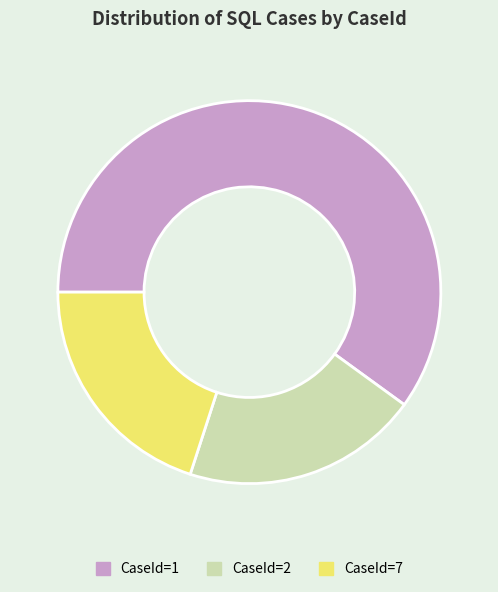

Which slice is the largest?

CaseId=1